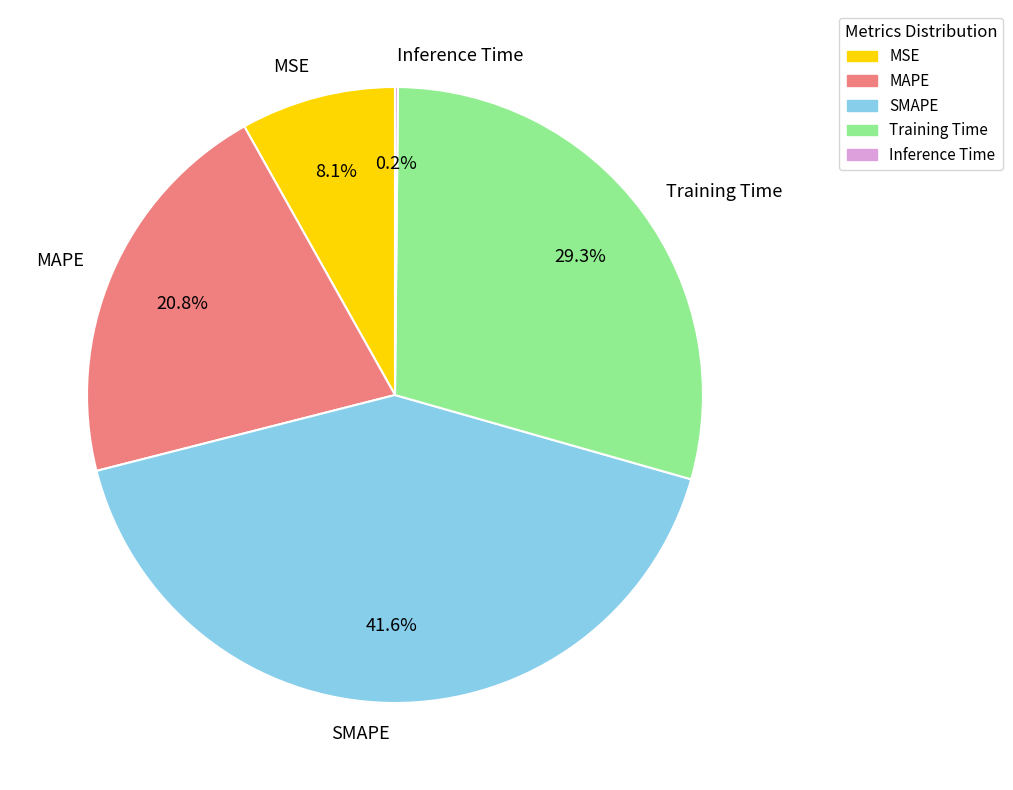

Is there any slice that represents more than half of the pie?

No